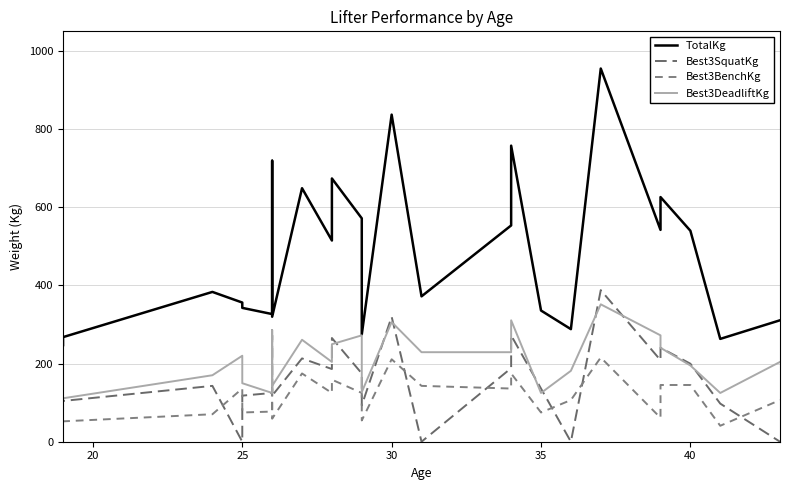

What is the label of the 22nd point from the right?

25